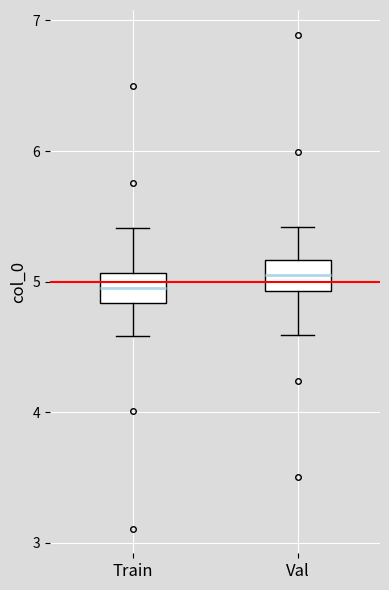

Reading left to right, read every box against the y-axis: the position of its median line, the range the box covers, and the ends of its whiskers. The values are not printed on the chart, so give them approximately, as read against the axis.

Train: median 4.9, box 4.8 to 5.1, whiskers 4.6 to 5.4
Val: median 5.1, box 4.9 to 5.2, whiskers 4.6 to 5.4